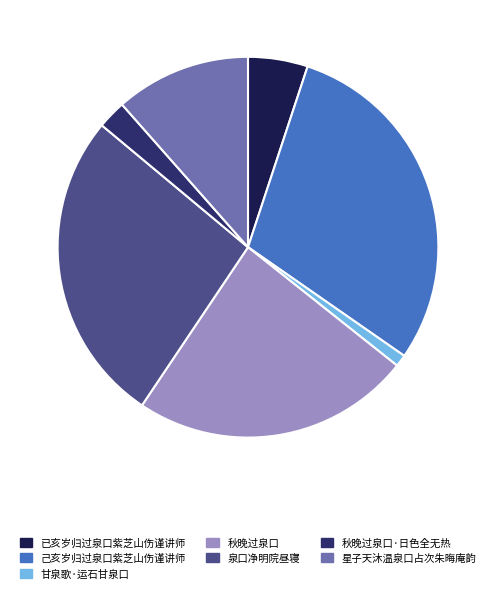

What is the smallest slice in the pie chart?

甘泉歌·运石甘泉口